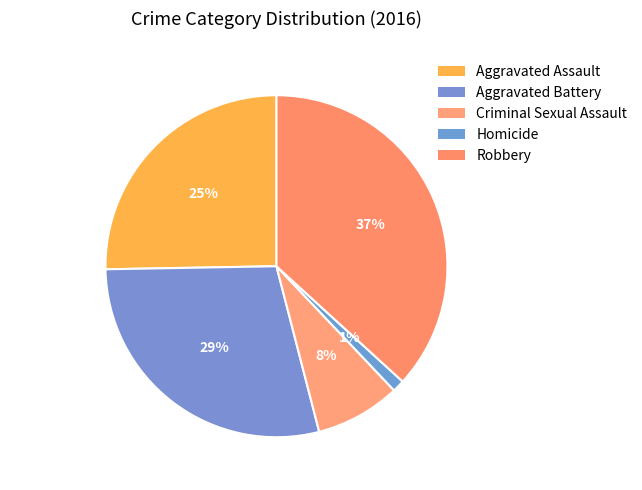

Which has a higher value, Robbery or Criminal Sexual Assault?

Robbery